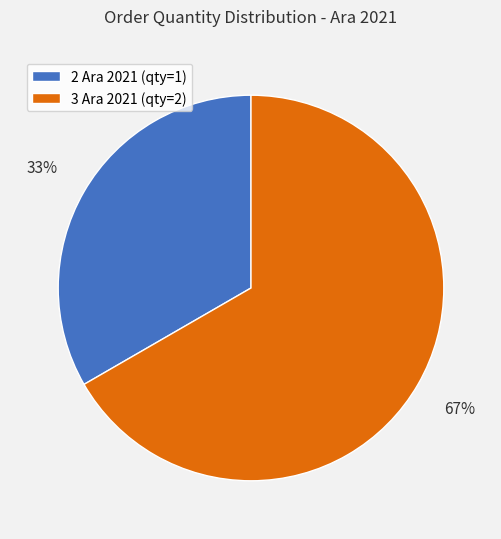

Count the number of slices in the pie.

2